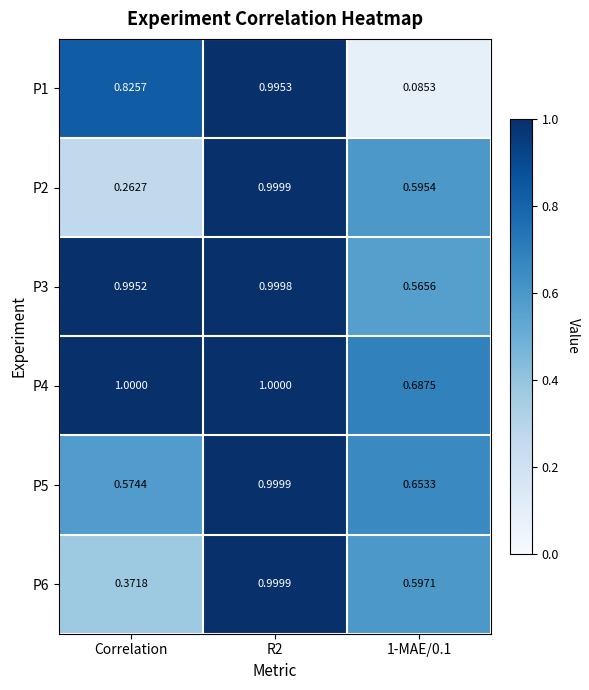

At which label is P6 closest to 0?

Correlation